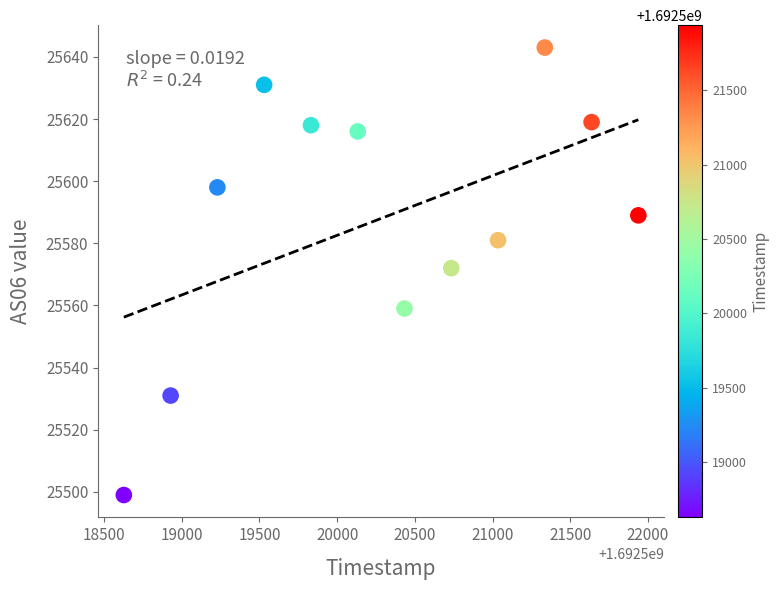

What is the average X value?

1692520282